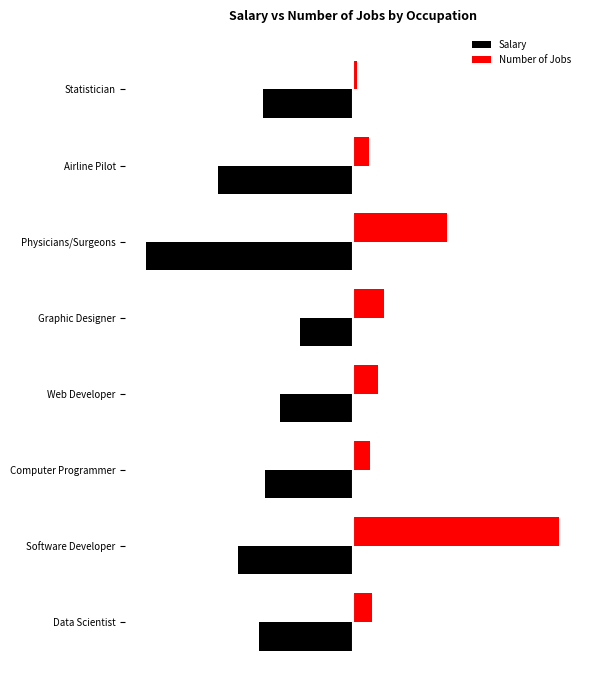

What is the sum of all Number of Jobs values?

2.0